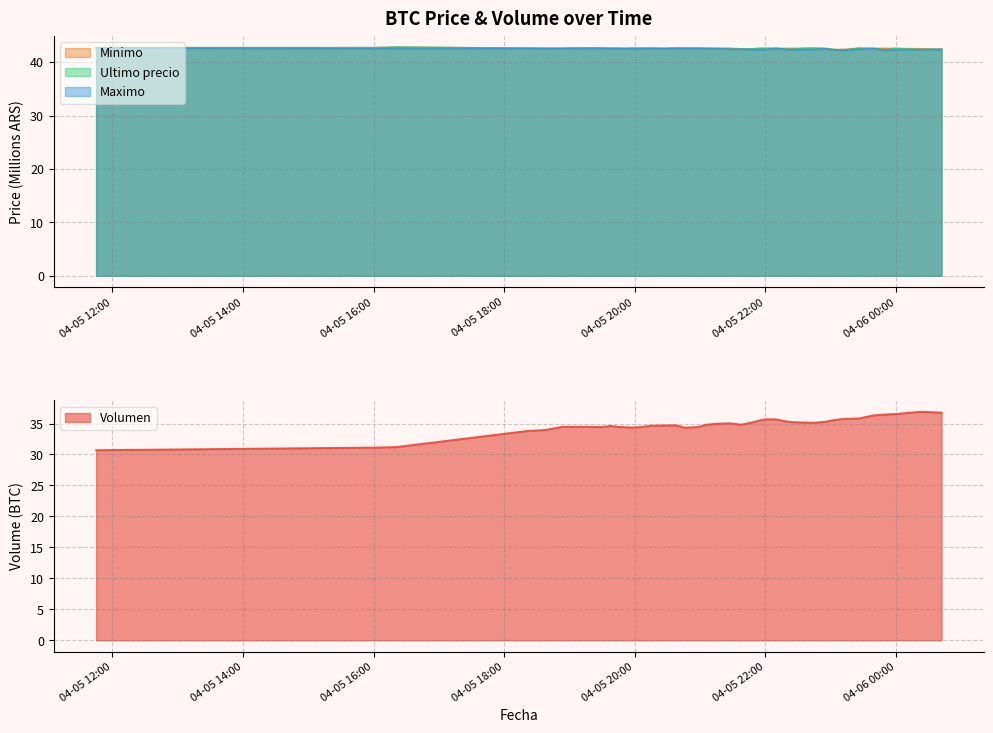

Count the Ultimo precio values in the range 42 to 43.

40